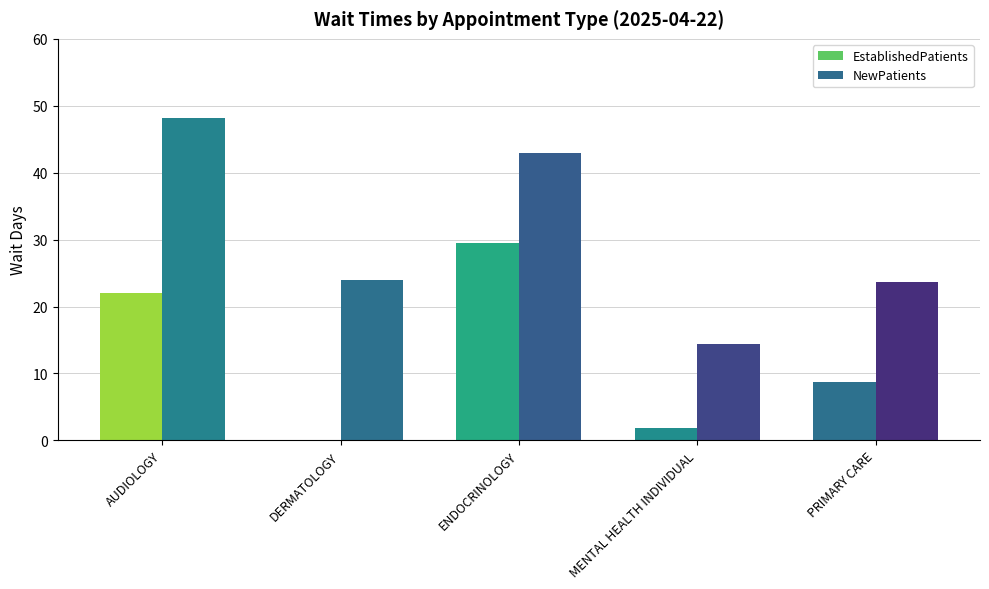

Which series has the largest total across all categories?

NewPatients